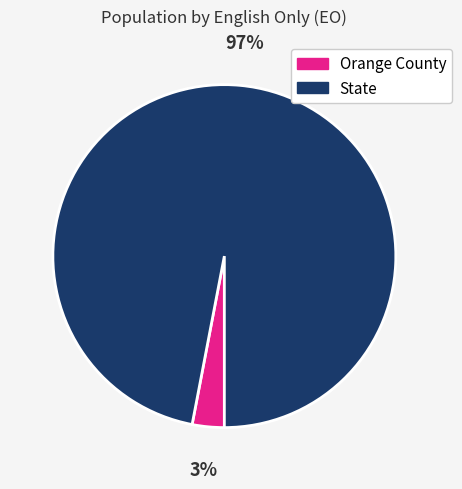

To the nearest percent, what portion does Orange County represent?

3%